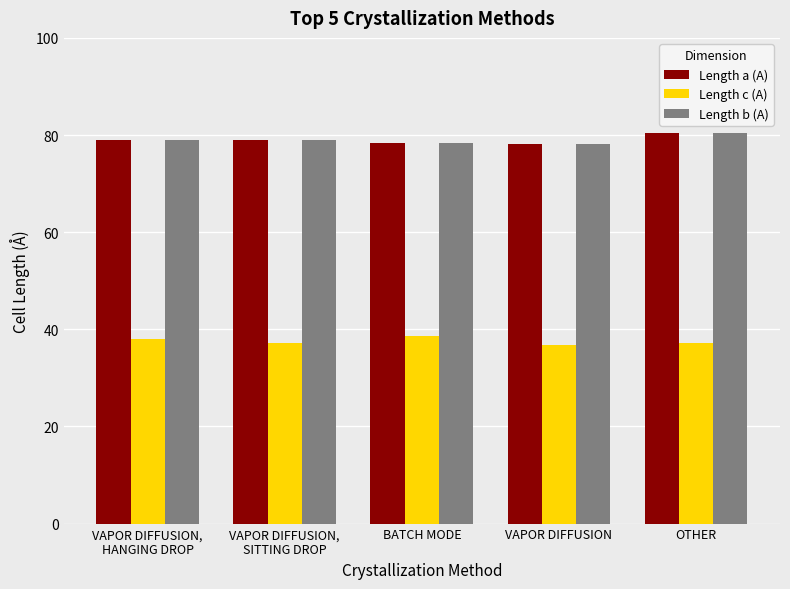

What is the difference between the highest and lowest values at BATCH MODE?

39.9